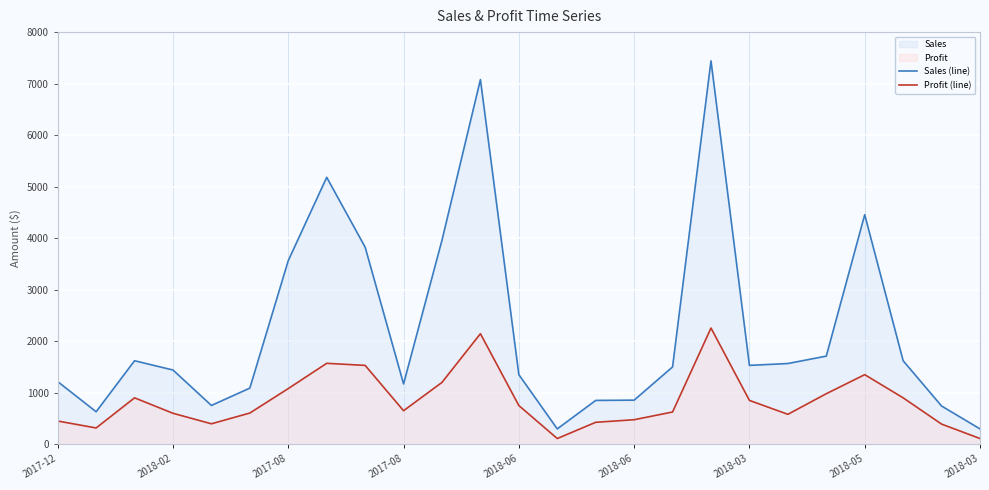

Is the value of Profit (line) at 2018-03 greater than the value of Sales (line) at 2018-03?

No